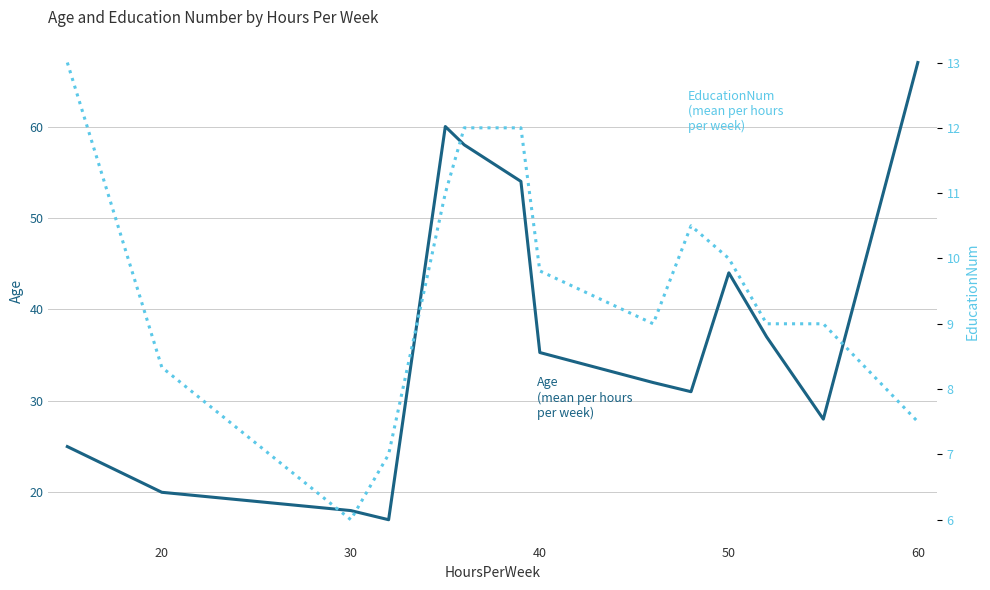

Is this an area chart (filled region under the line)?

No